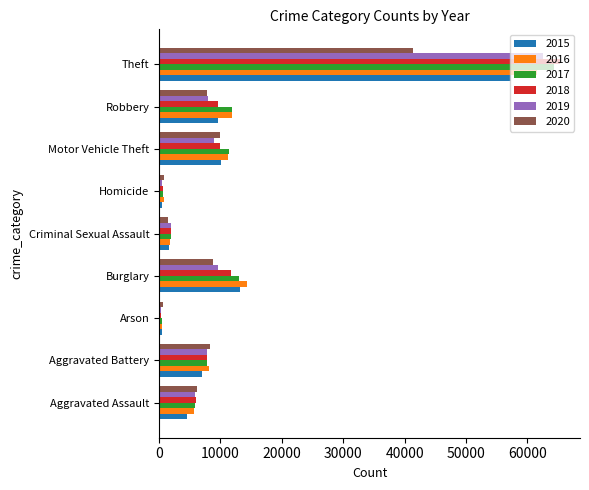

What is the sum of the 2017 values at Aggravated Assault and Robbery?

17673